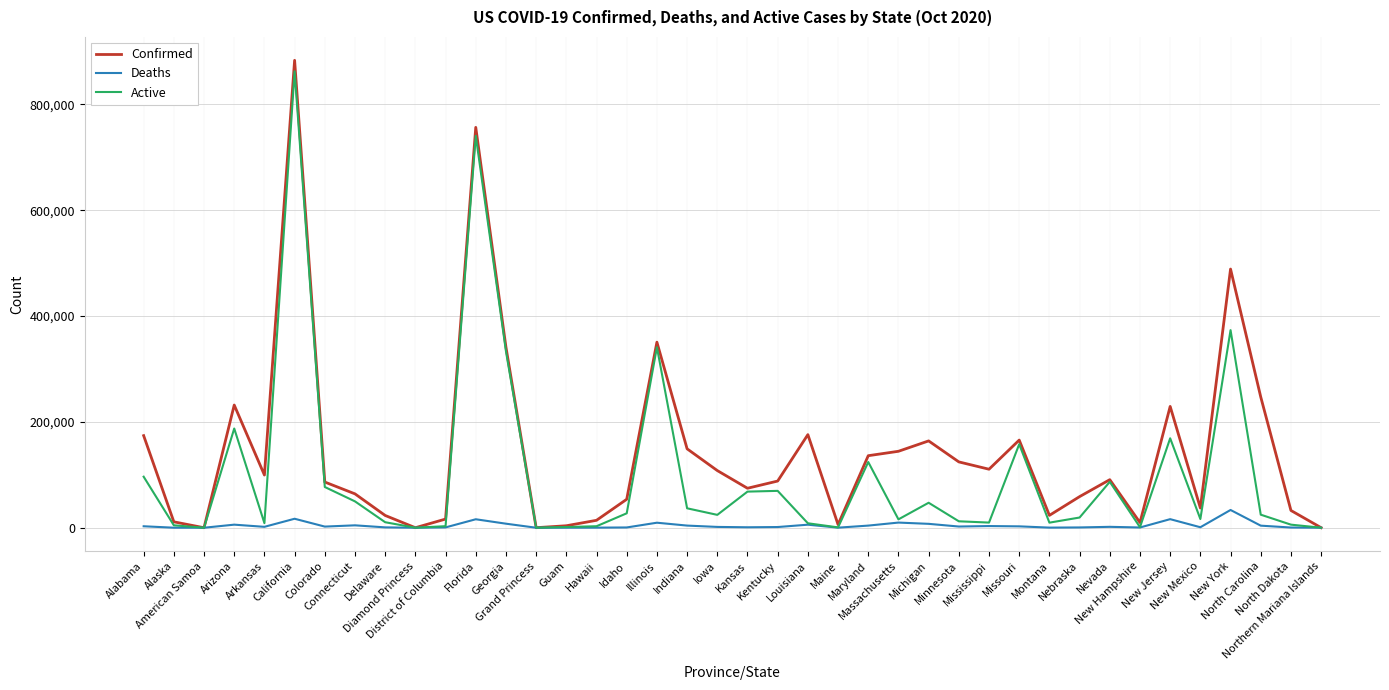

Which series has the largest total across all categories?

Confirmed